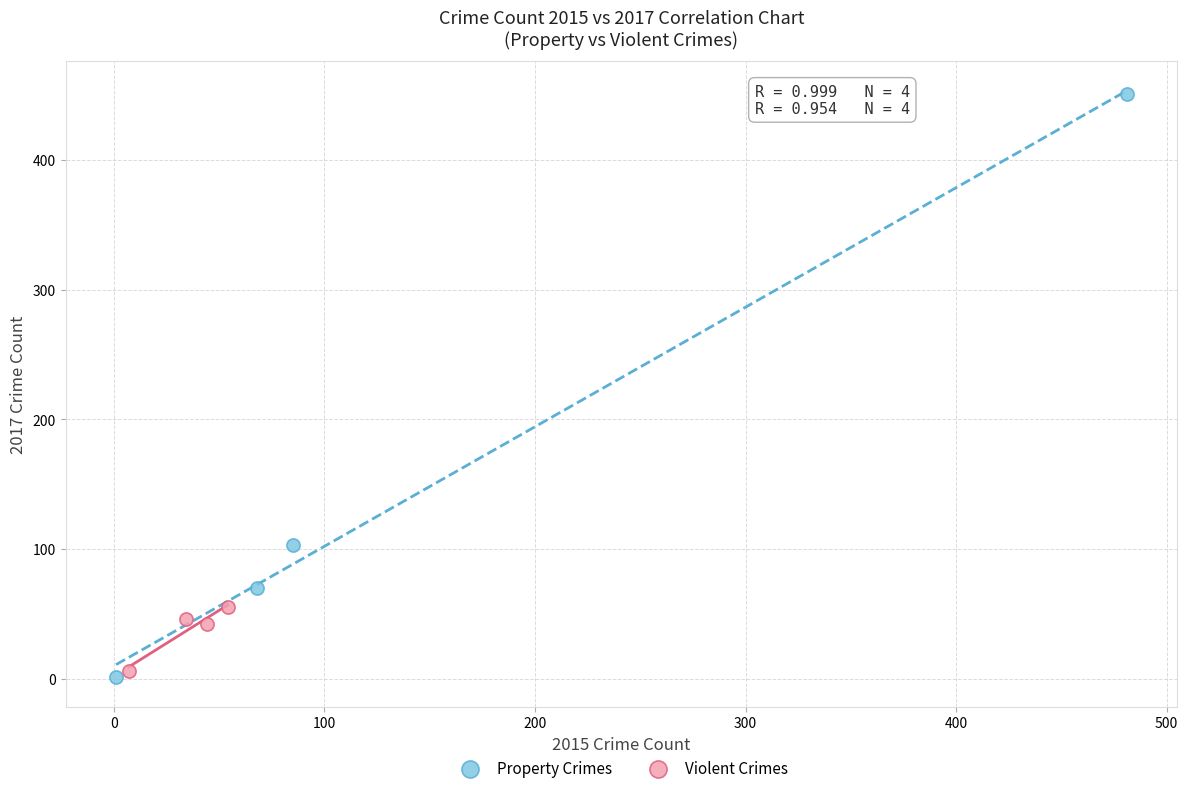

Which series has the widest spread of Y values?

Property Crimes